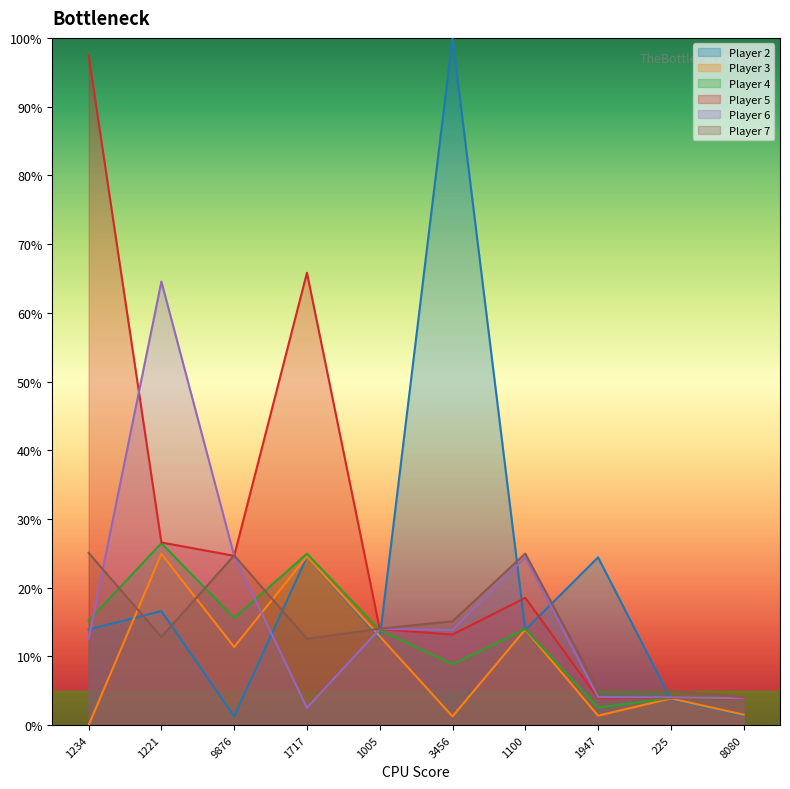

What is the value of the Player 2 point at the 2nd from the left?

0.2